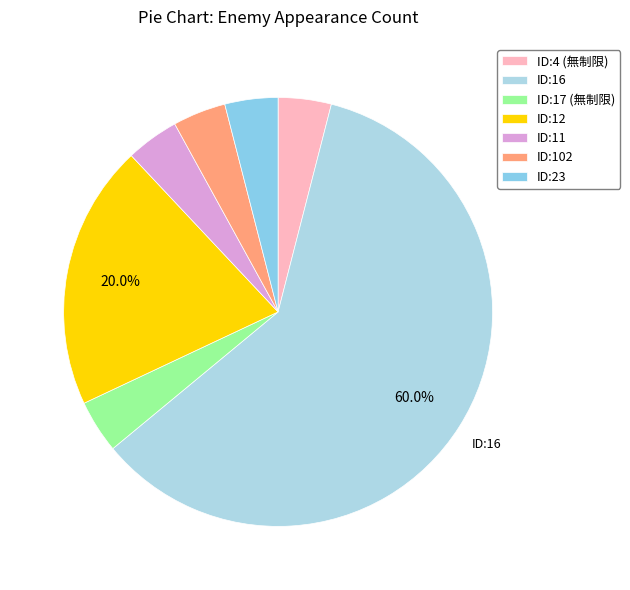

Does any single category account for the majority?

Yes